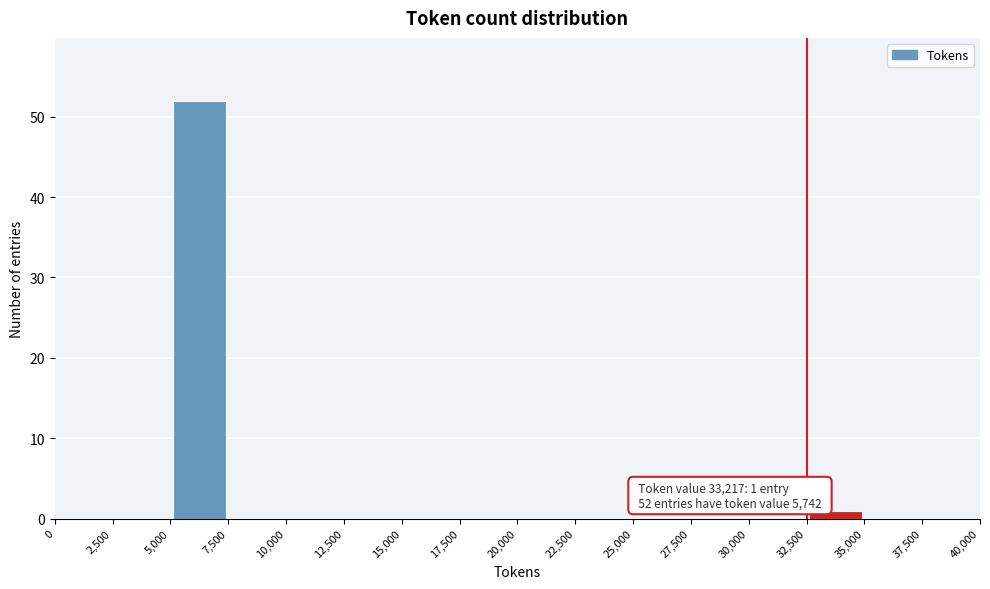

Over which range of the x-axis is the bar tallest?

5,000 to 7,500